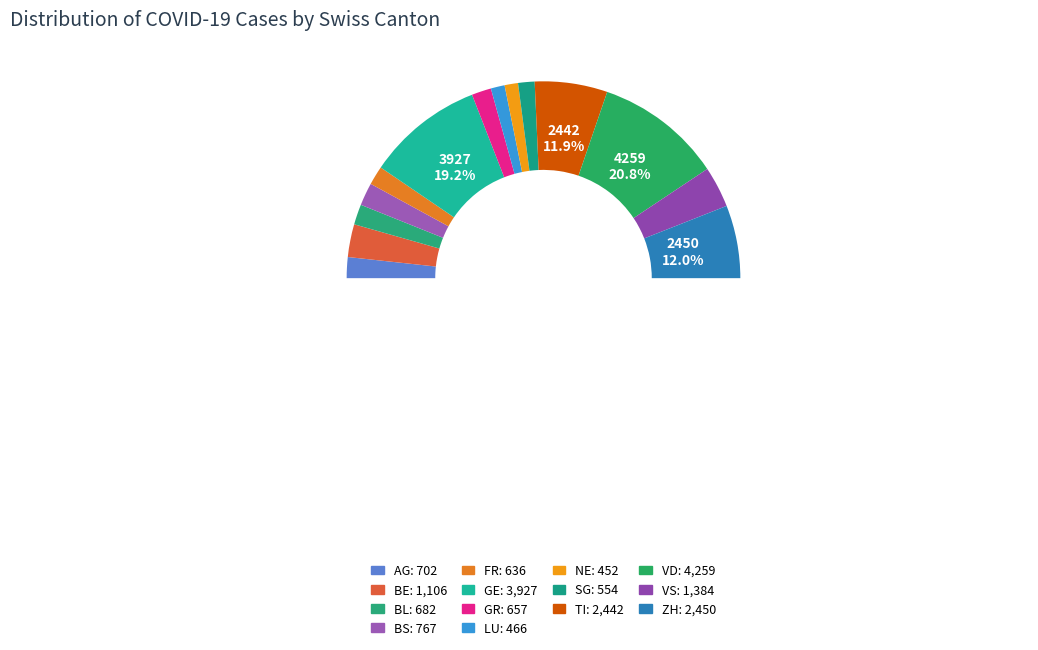

Which slice is the smallest?

NE